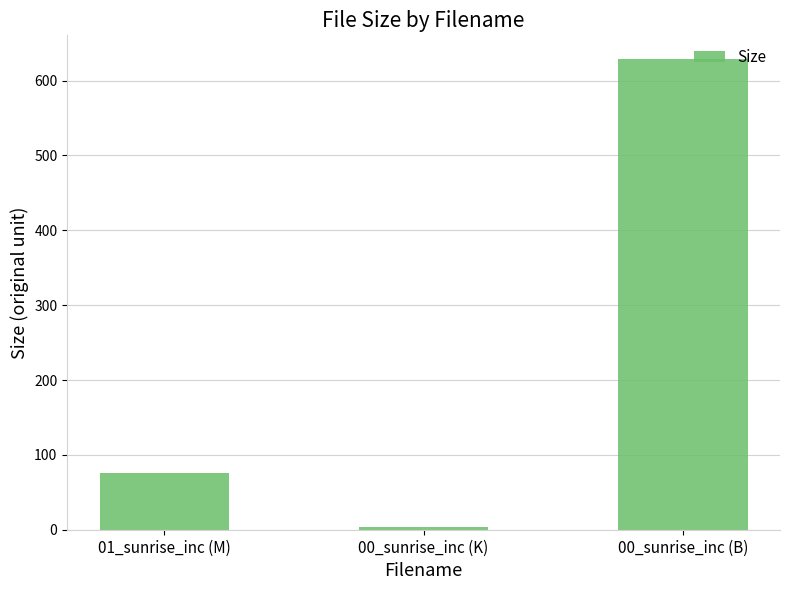

What is the difference between the second highest and minimum values?

72.8